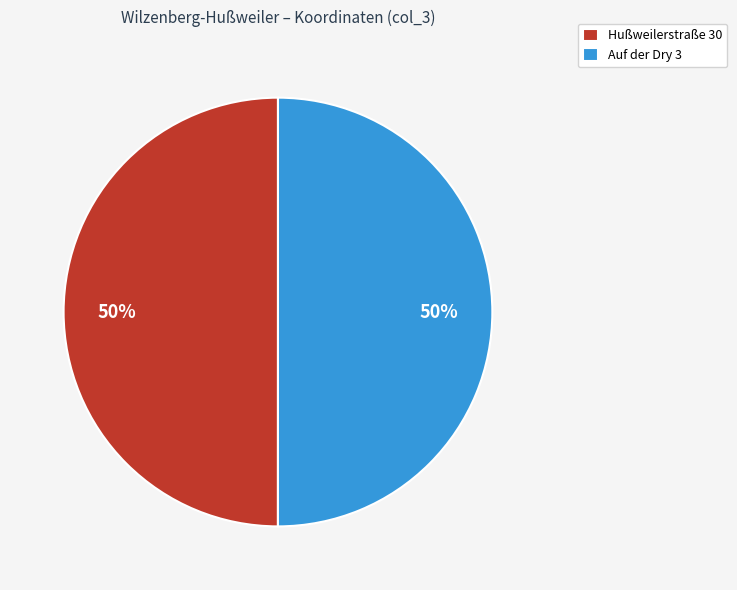

To the nearest percent, what is the combined percentage of Auf der Dry 3 and Hußweilerstraße 30?

100%